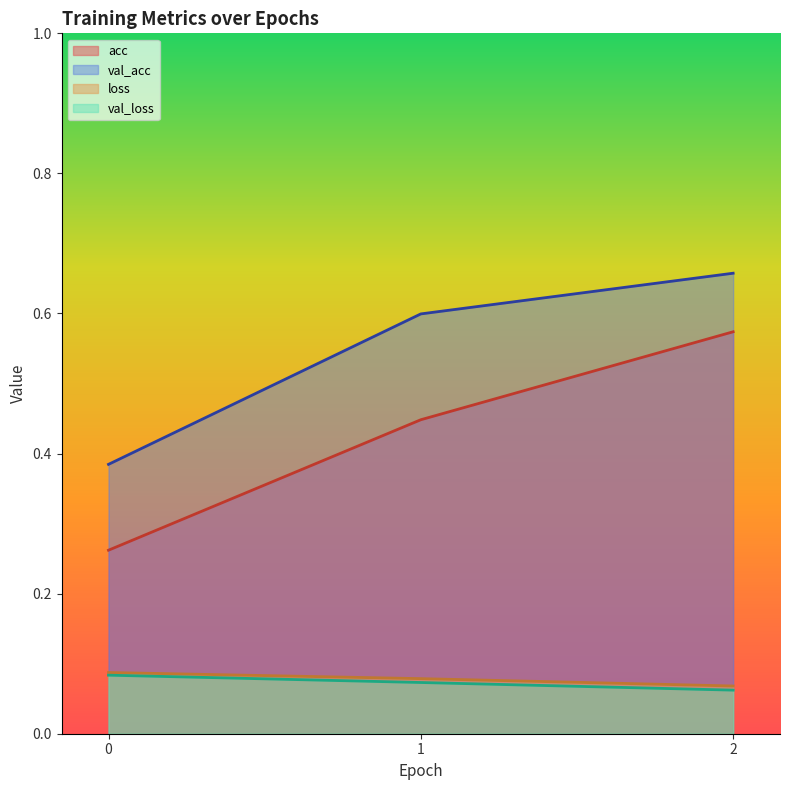

Which category has the highest value across all series?

2